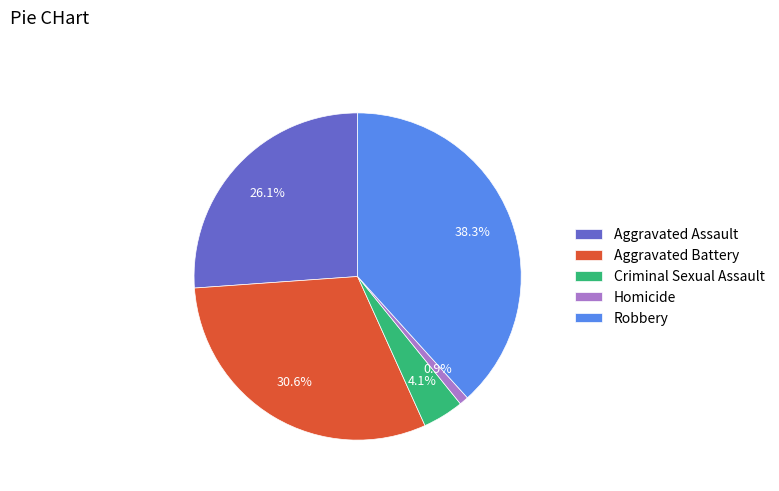

Is there any slice that represents more than half of the pie?

No